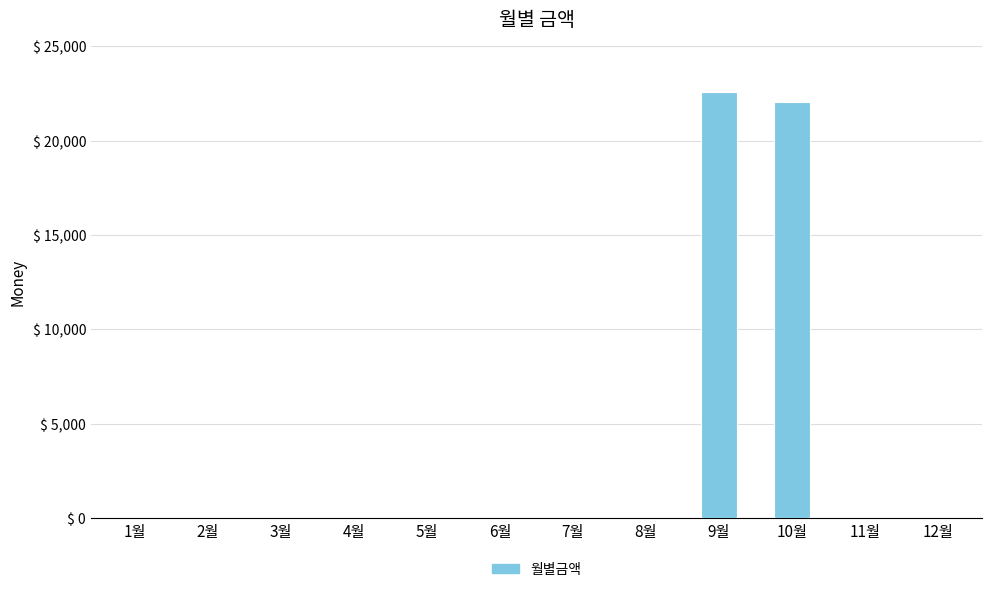

How many data points does each series have?

12